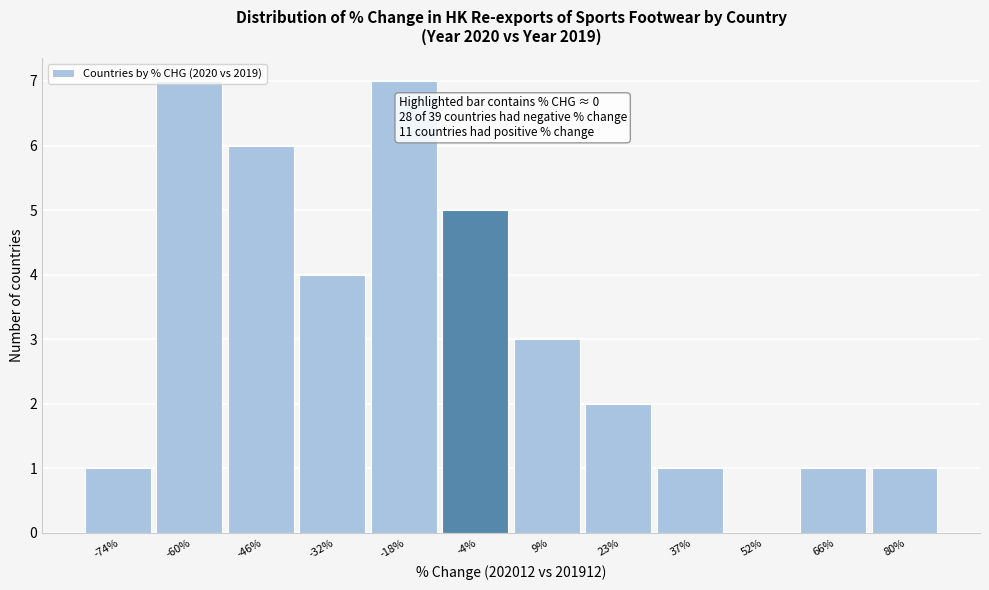

What is the greatest value displayed?

7